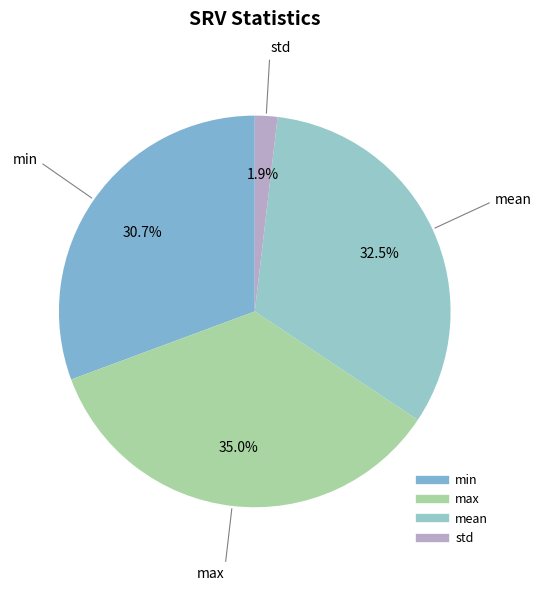

To the nearest percent, what is the average slice percentage?

25%